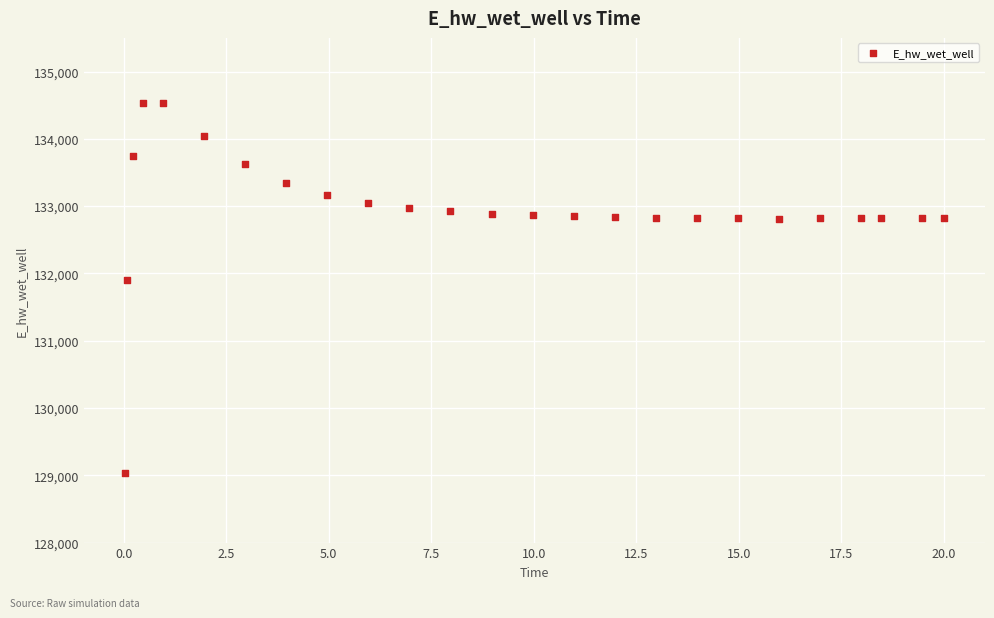

What is the range of X values (max minus min)?

20.0